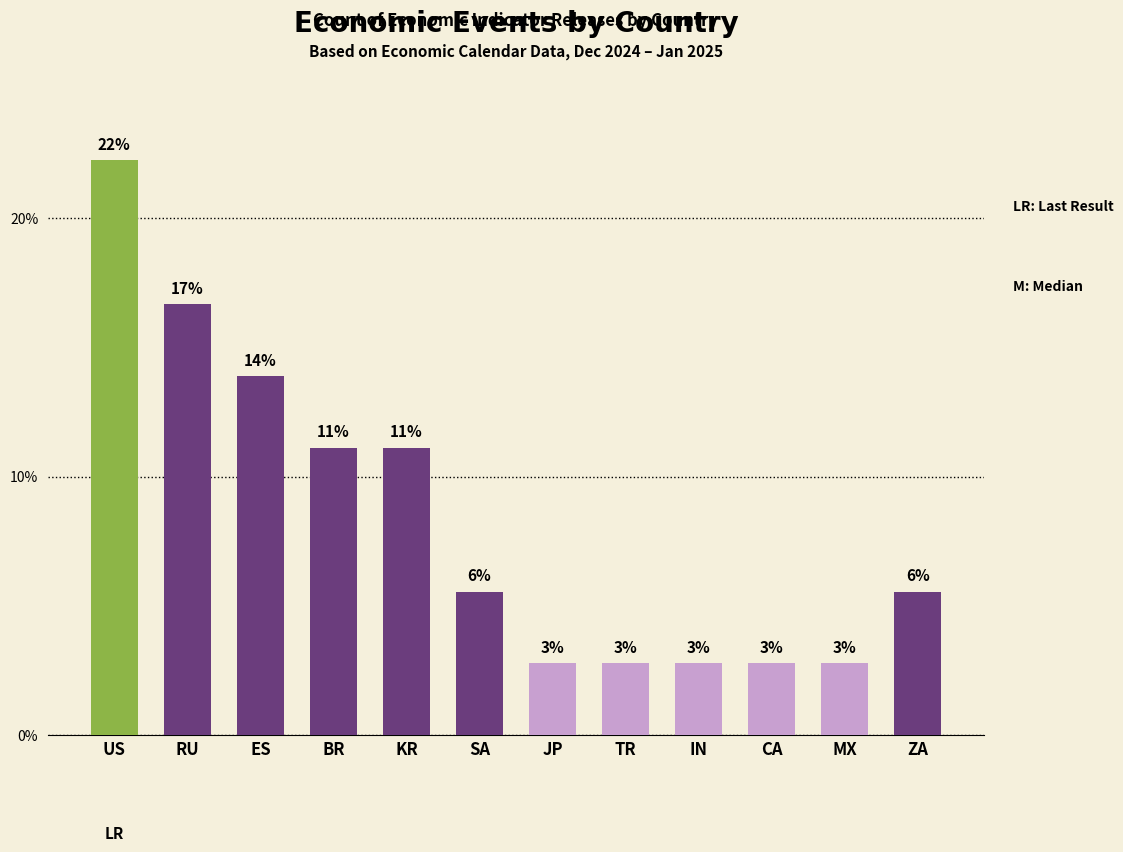

How many bars are there in total?

12